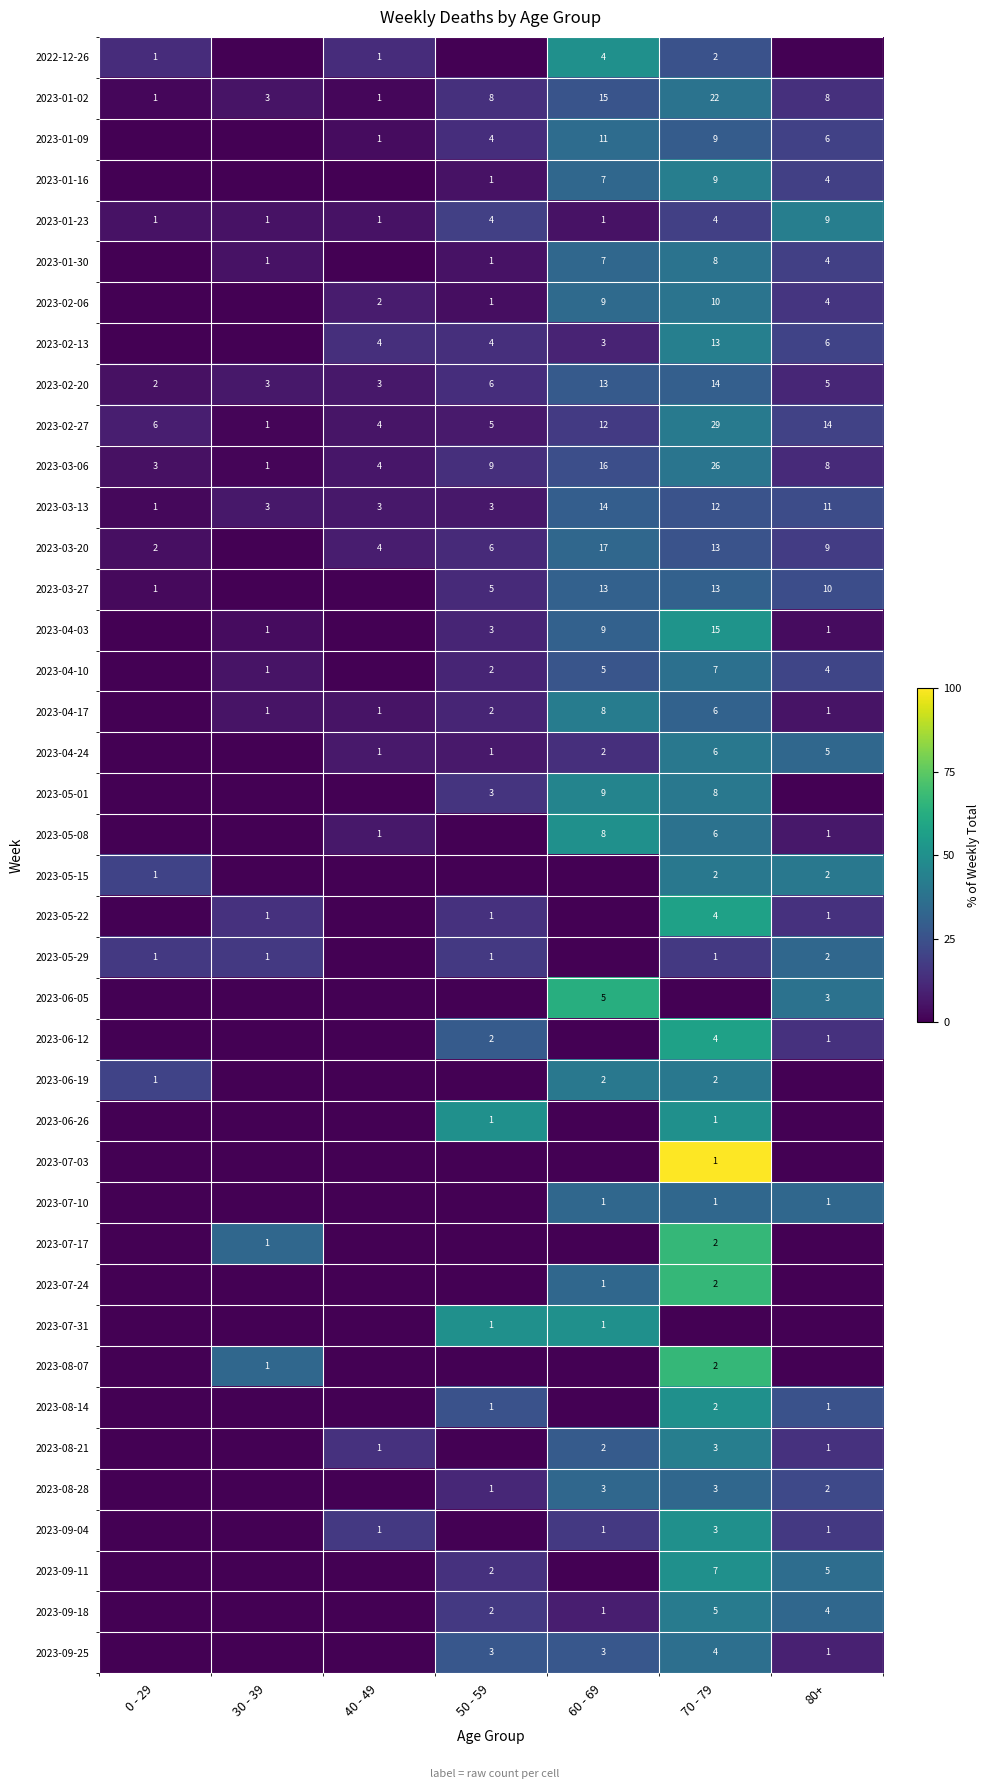

Between 70 - 79 and 40 - 49, which is larger?

70 - 79